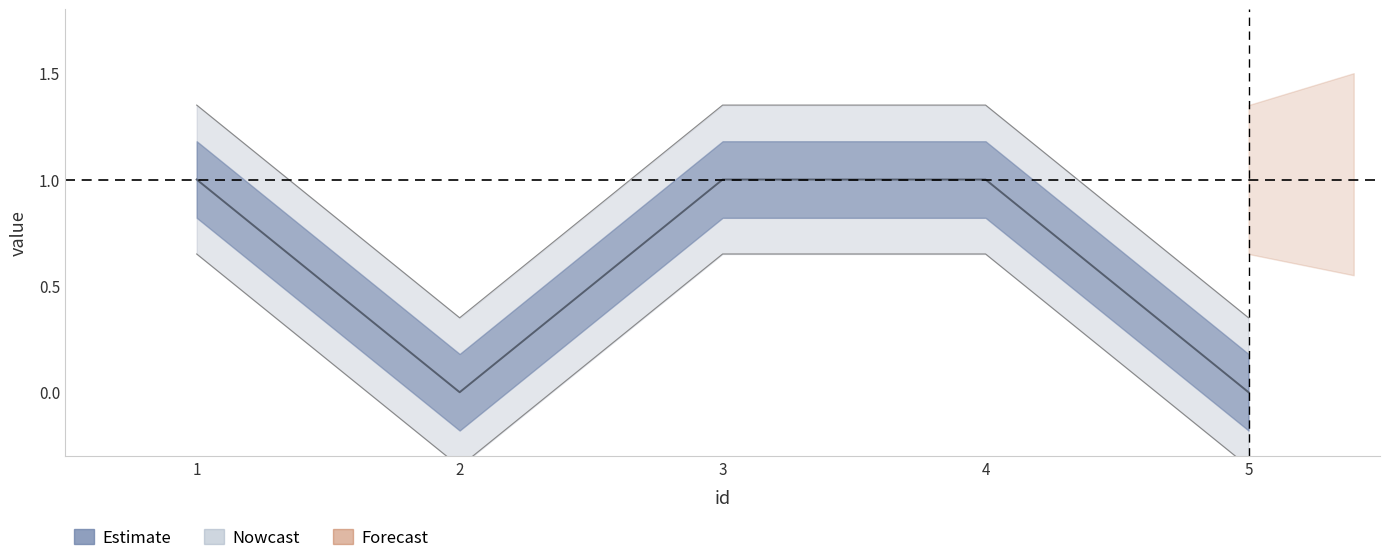

What is the sum of all values?

3